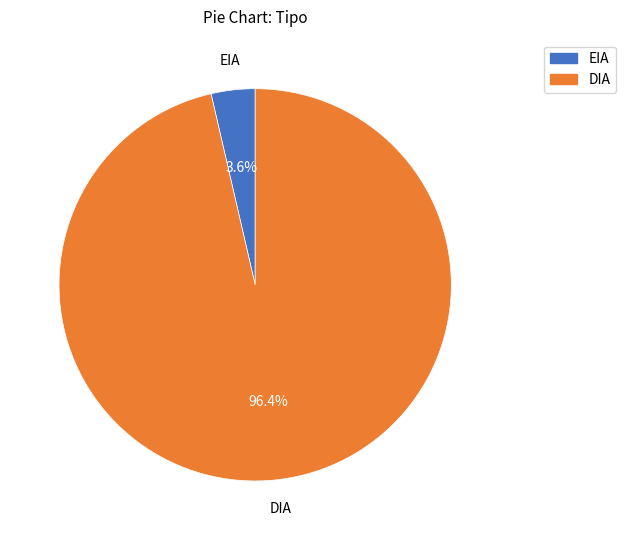

What is the total percentage of EIA and DIA?

100.0%